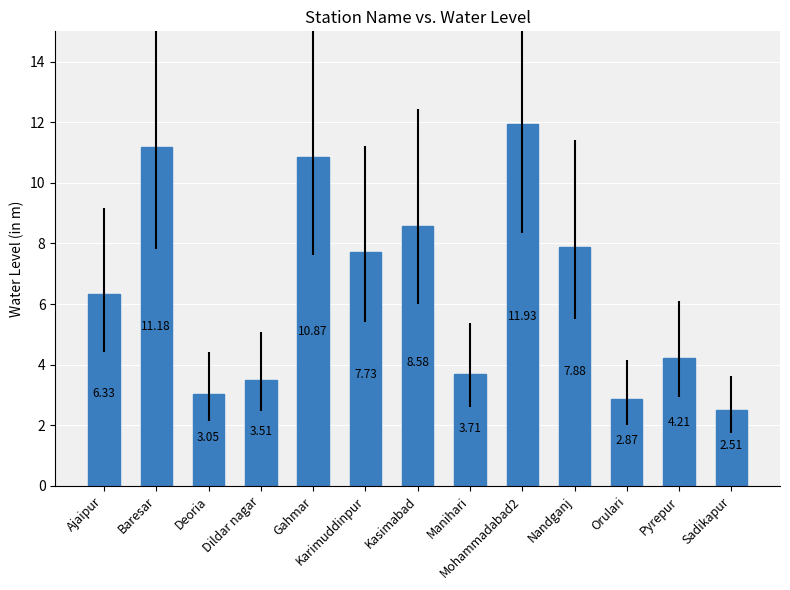

The chart shows a value of 11.9 at Mohammadabad2. True or false?

True